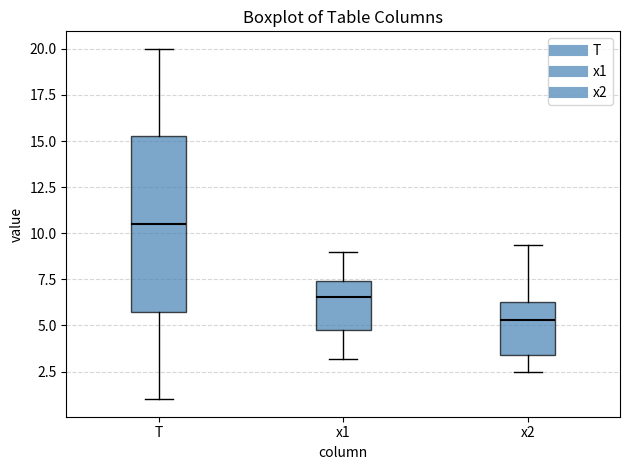

Reading left to right, transcribe this box plot: for each box, give where its median line is, the range the box spans, and where its two whiskers end, as read against the y-axis. The values are not printed on the chart, so give them approximately, as read against the axis.

T: median 10.5, box 6.0 to 15.5, whiskers 1.0 to 20.0
x1: median 6.5, box 4.5 to 7.5, whiskers 3.0 to 9.0
x2: median 5.5, box 3.5 to 6.0, whiskers 2.5 to 9.5